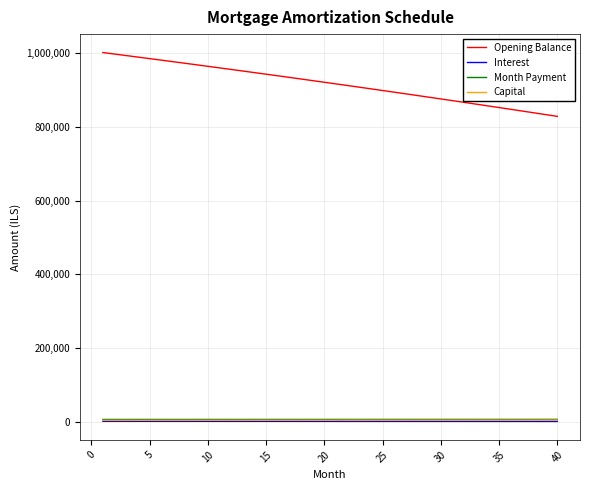

Which series has the largest total across all categories?

Opening Balance